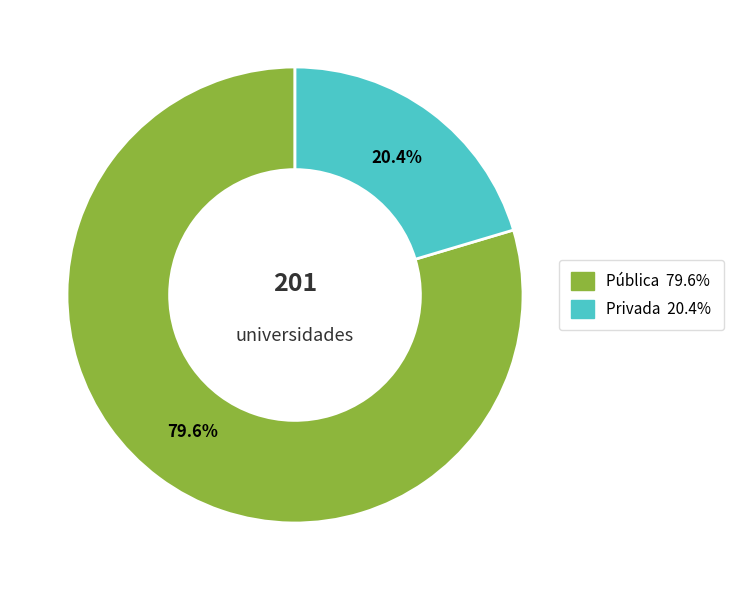

Which category has the smallest portion of the pie?

Privada